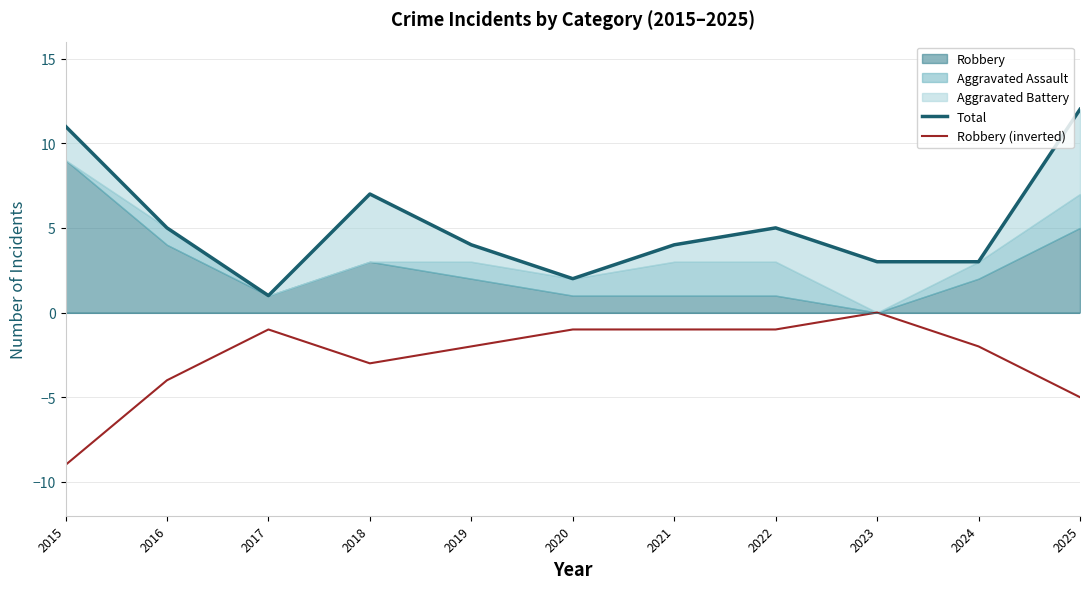

What is the highest value of the Total series?

12